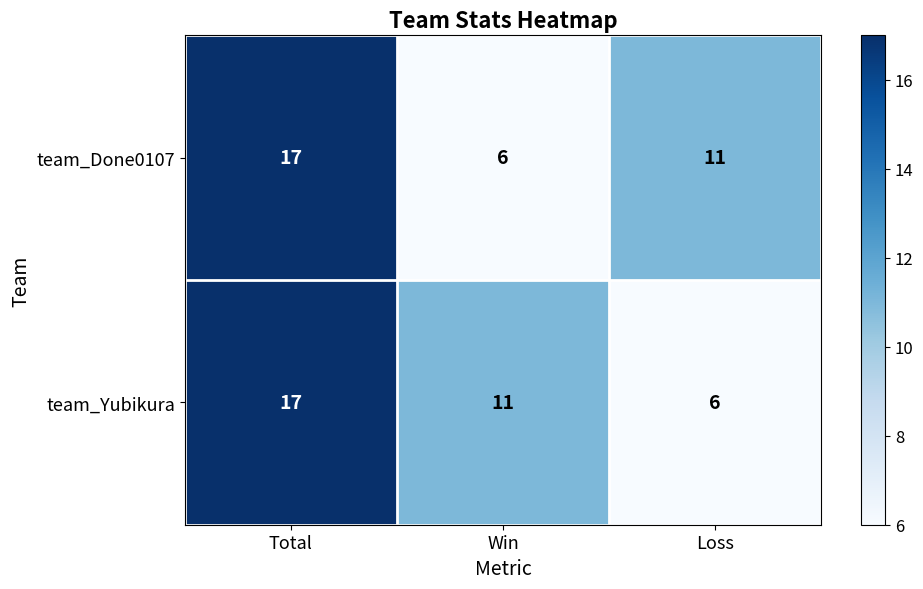

Is the value of team_Done0107 at Loss greater than the value of team_Yubikura at Total?

No